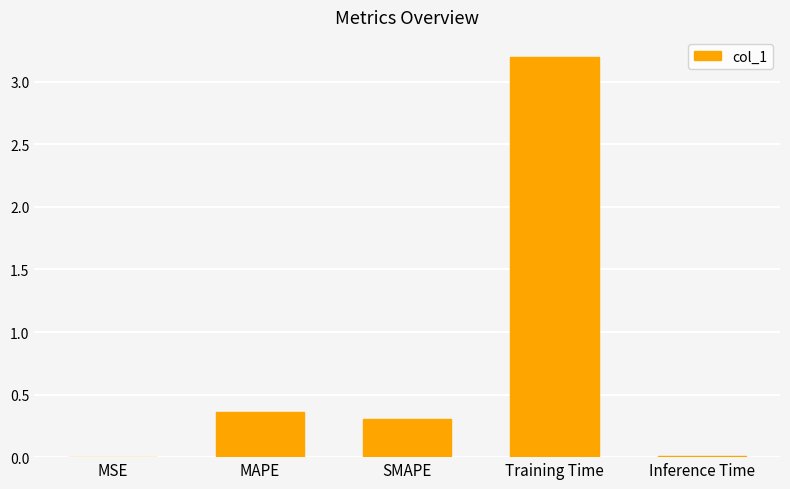

At which label is the value closest to 1?

MAPE